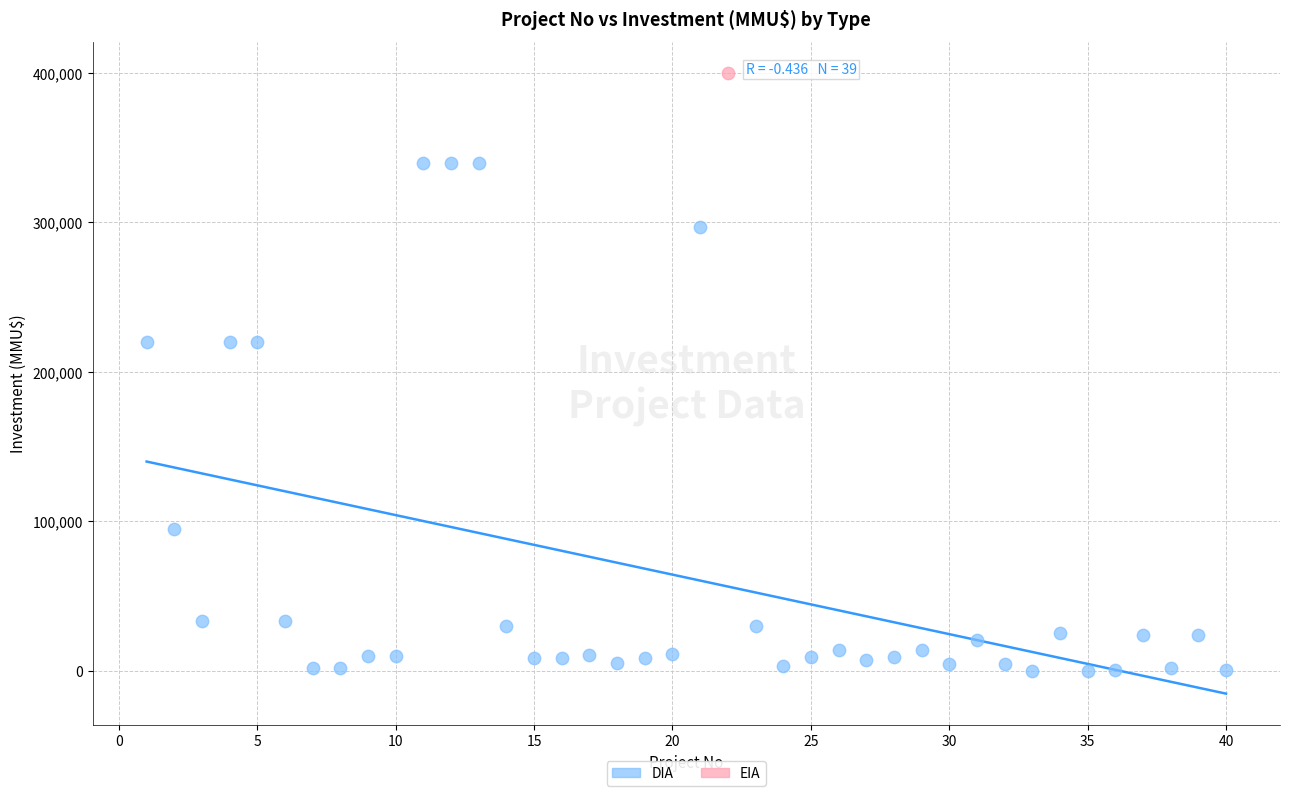

What are all the series names shown in the legend?

DIA, EIA